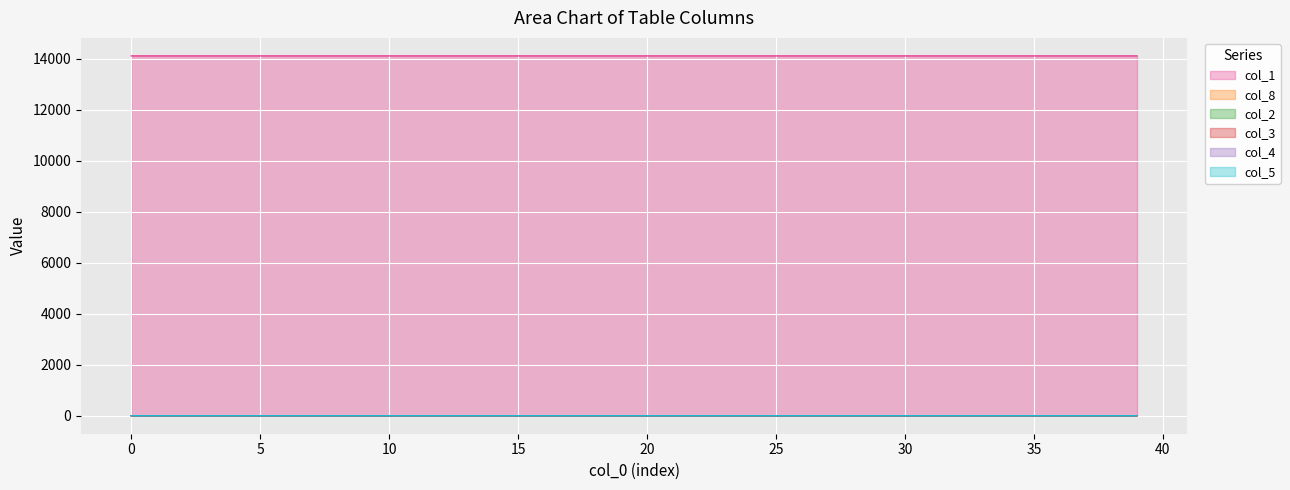

Is the value of col_3 at 27 greater than the value of col_1 at 6?

No